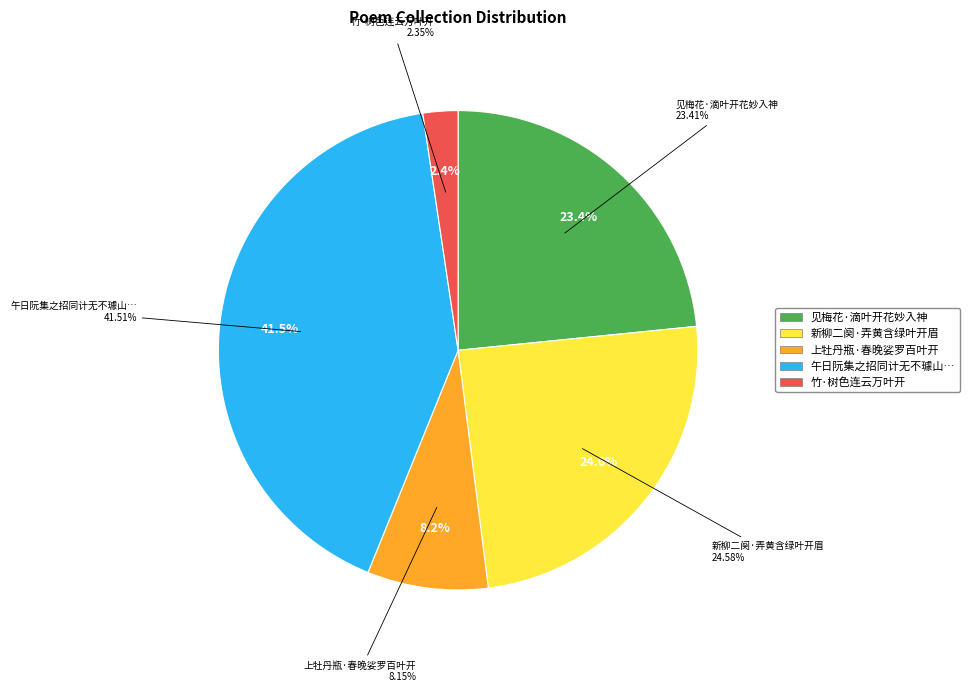

To the nearest percent, what is the difference between the largest and smallest slice percentages?

39%